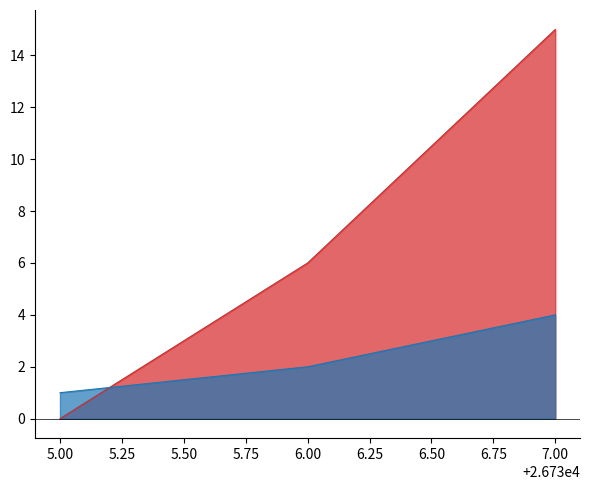

What is the sum of all call_type values?

7